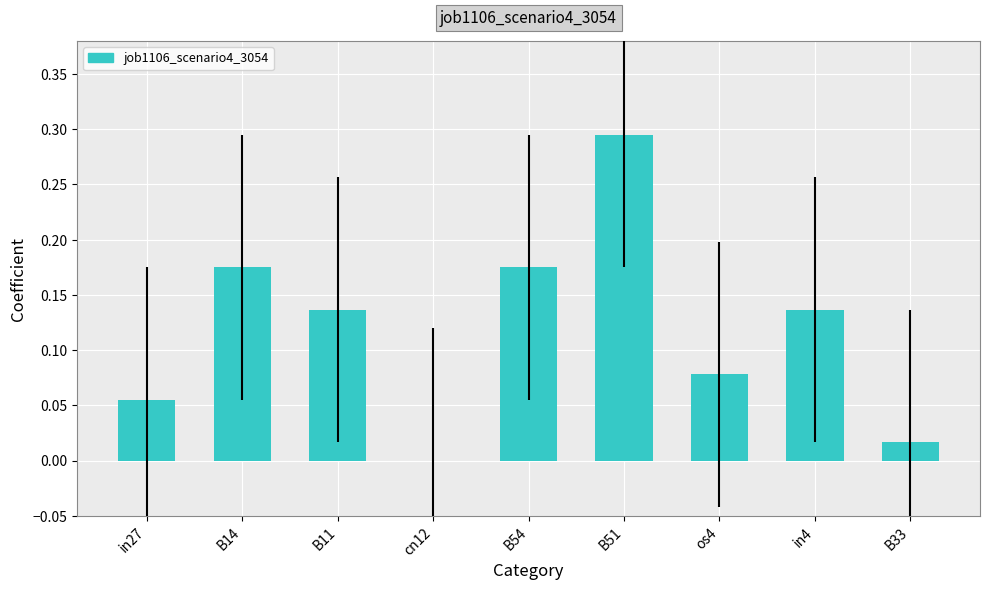

Is it true that the value at B51 is 0.5?

False